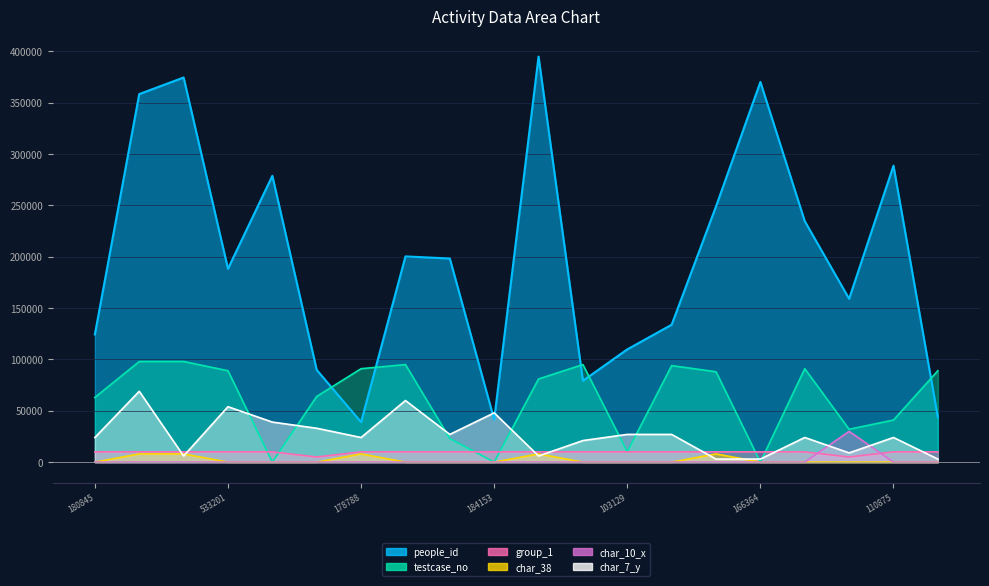

How many lines are shown in the chart?

6